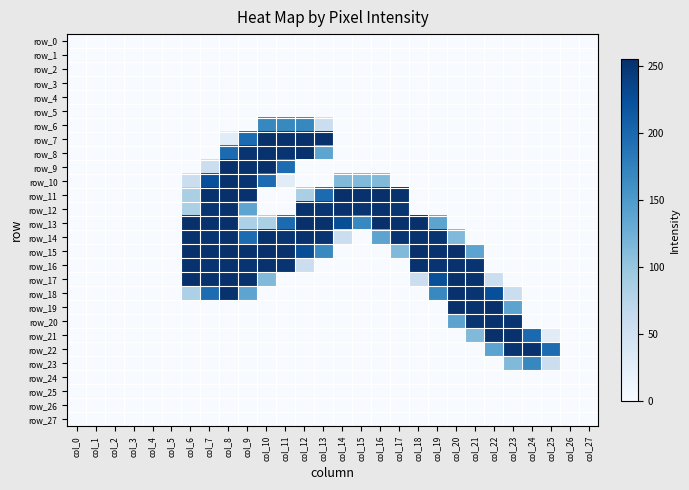

Which series has the largest range (max minus min)?

row_7